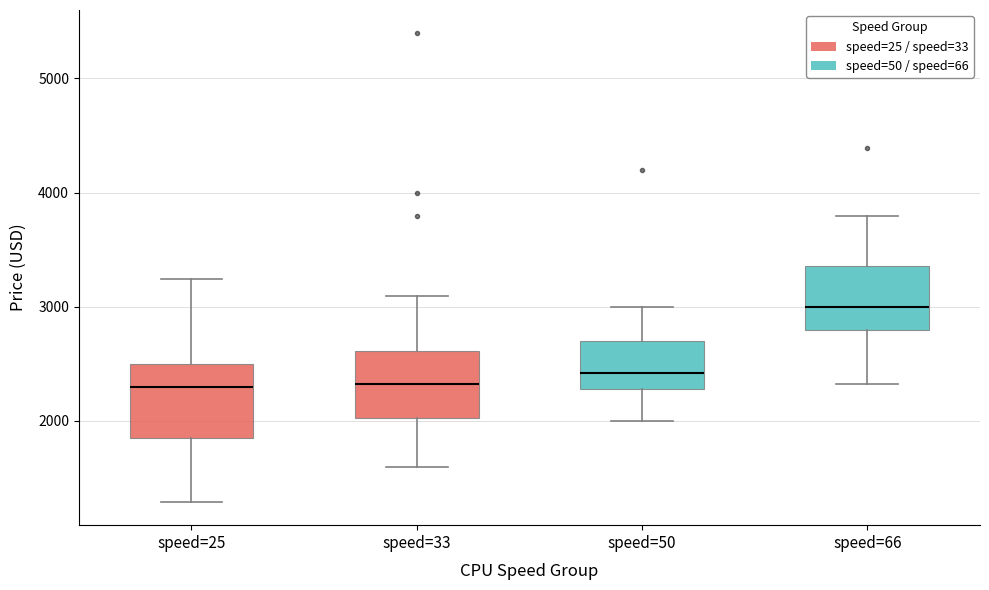

Reading left to right, read every box against the y-axis: the position of its median line, the range the box covers, and the ends of its whiskers. The values are not printed on the chart, so give them approximately, as read against the axis.

speed=25: median 2300, box 1800 to 2500, whiskers 1300 to 3200
speed=33: median 2300, box 2000 to 2600, whiskers 1600 to 3100
speed=50: median 2400, box 2300 to 2700, whiskers 2000 to 3000
speed=66: median 3000, box 2800 to 3400, whiskers 2300 to 3800